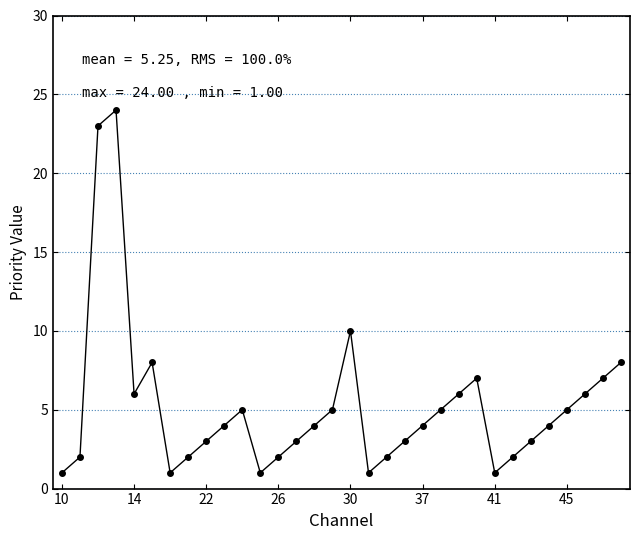

How many points are higher than both their immediate neighbors (excluding endpoints)?

5